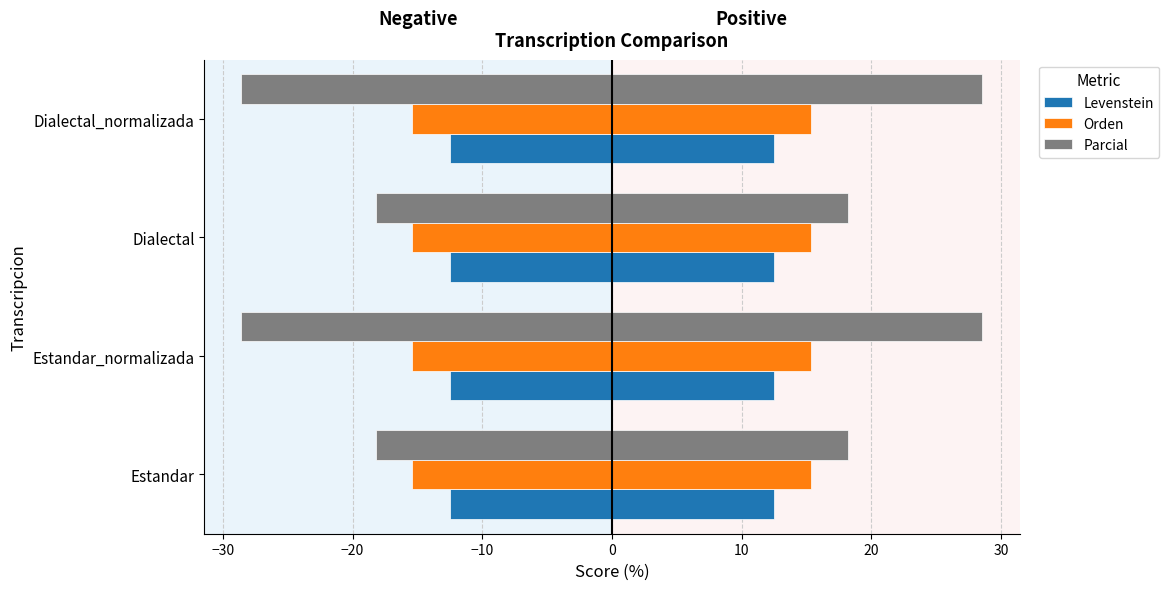

Is the value of Parcial at −10 greater than the value of Orden at −20?

No